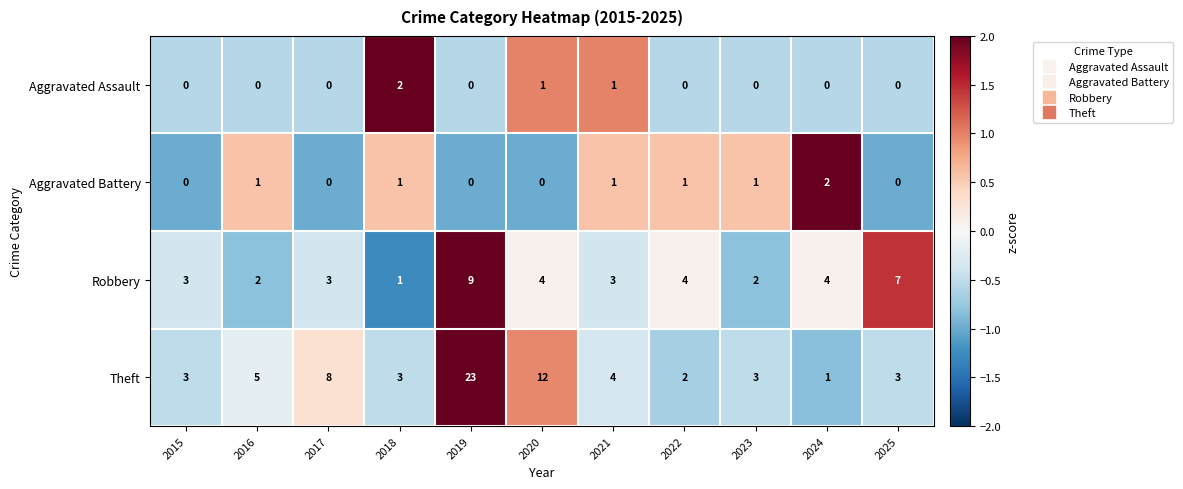

What is the greatest value displayed?

23